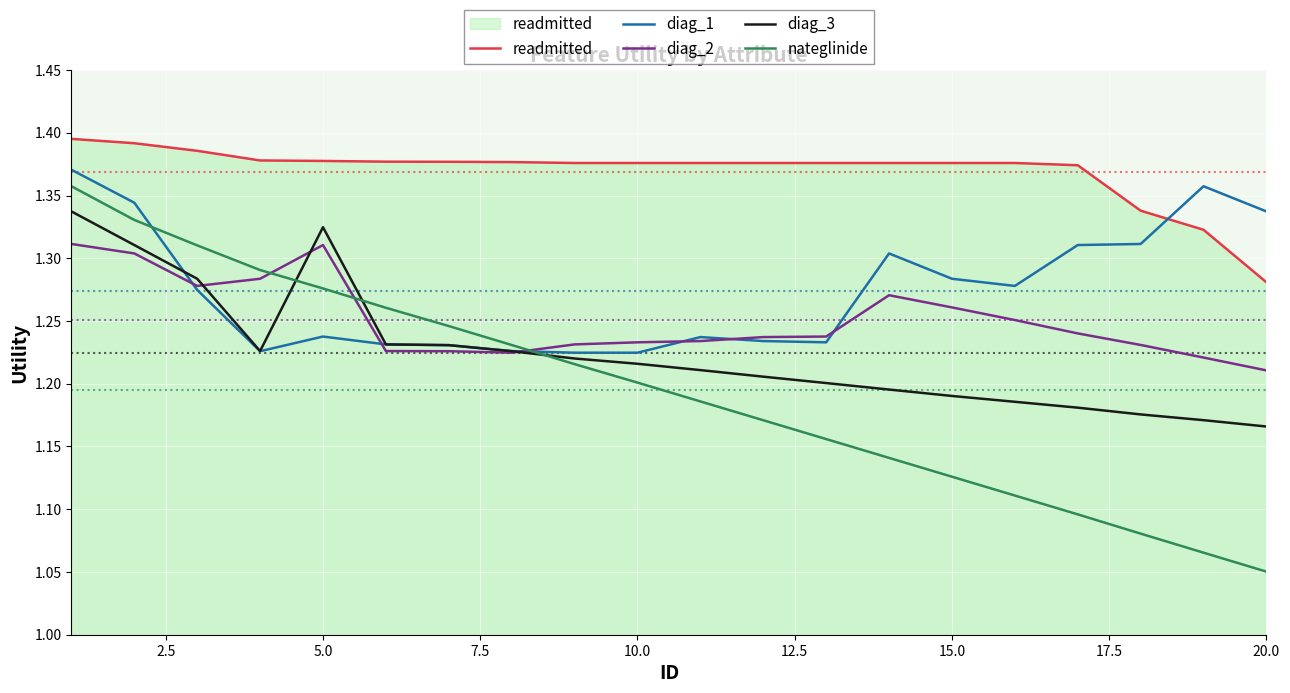

Which series has the largest total across all categories?

readmitted